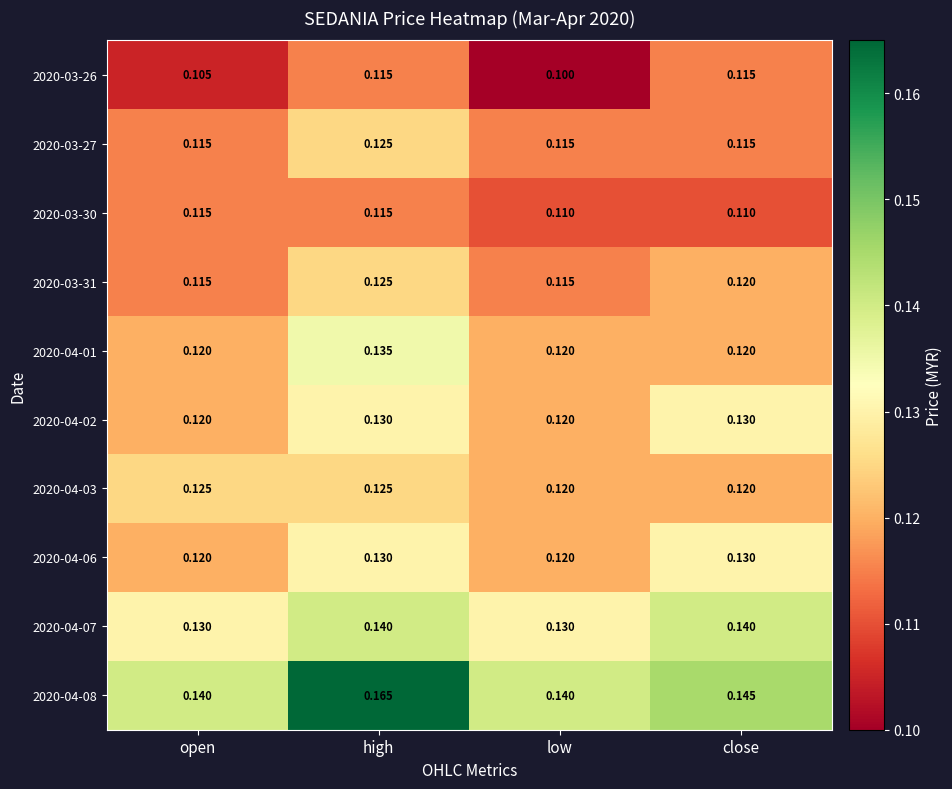

Which category has the lowest value across all series?

low